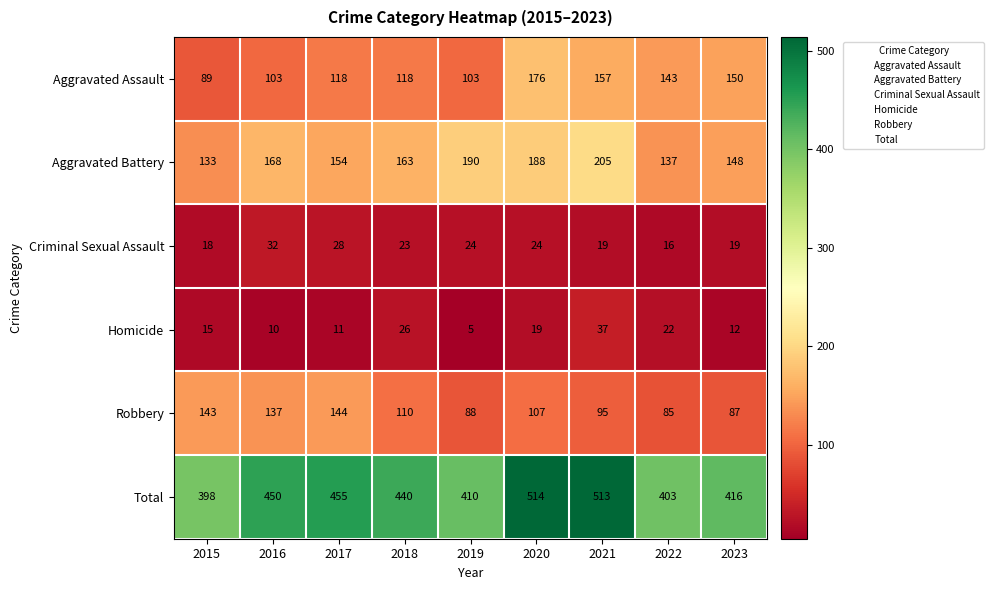

What is the approximate value of Aggravated Assault at 2020?

176